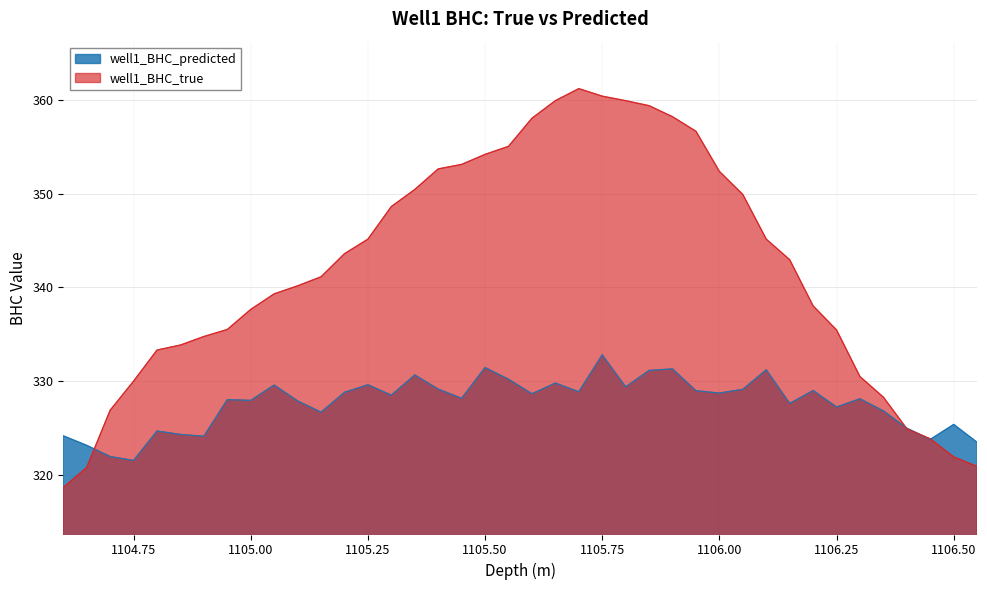

Rank the series by their average value, from lowest to highest.

well1_BHC_predicted, well1_BHC_true